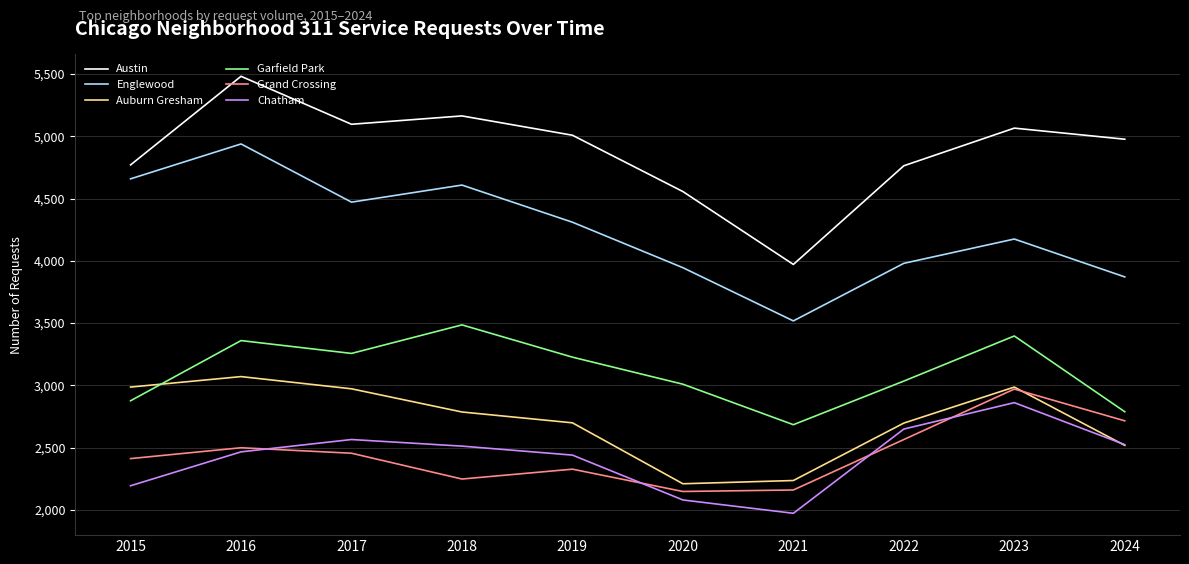

True or false: Austin and Grand Crossing intersect in this chart.

False